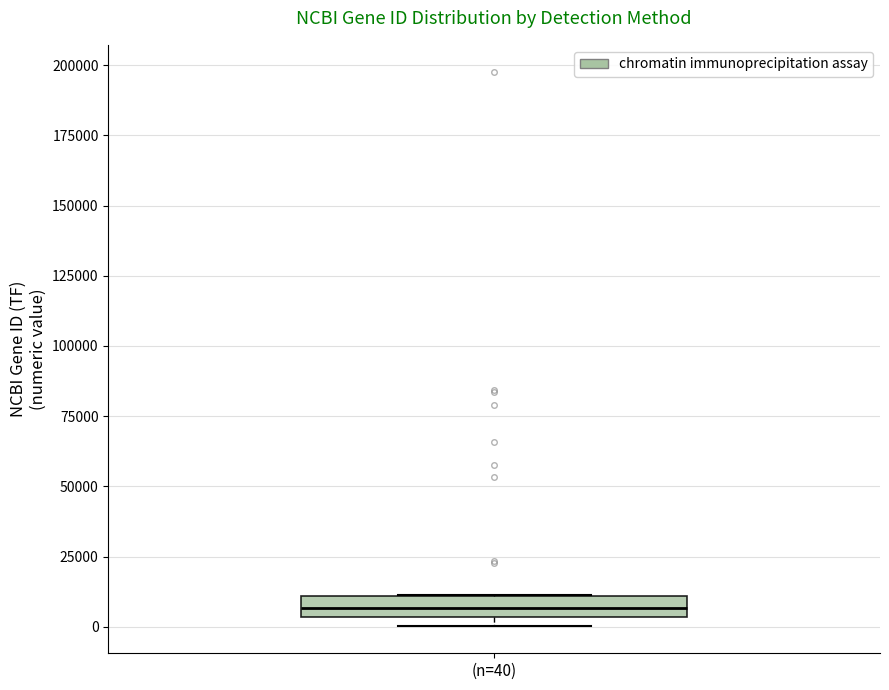

Where is the upper edge of the box for (n=40) on the y-axis? The values are not printed on the chart, so give them approximately, as read against the axis.

10000